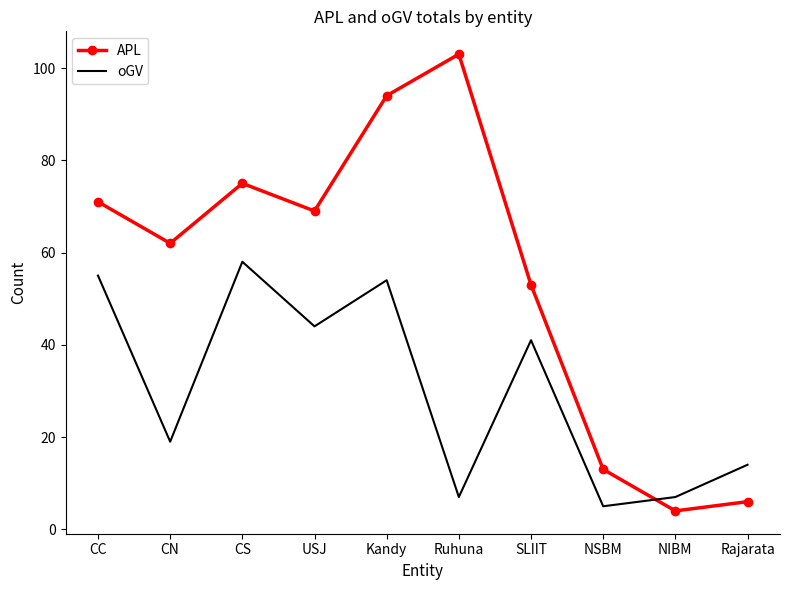

What is the sum of all oGV values?

304